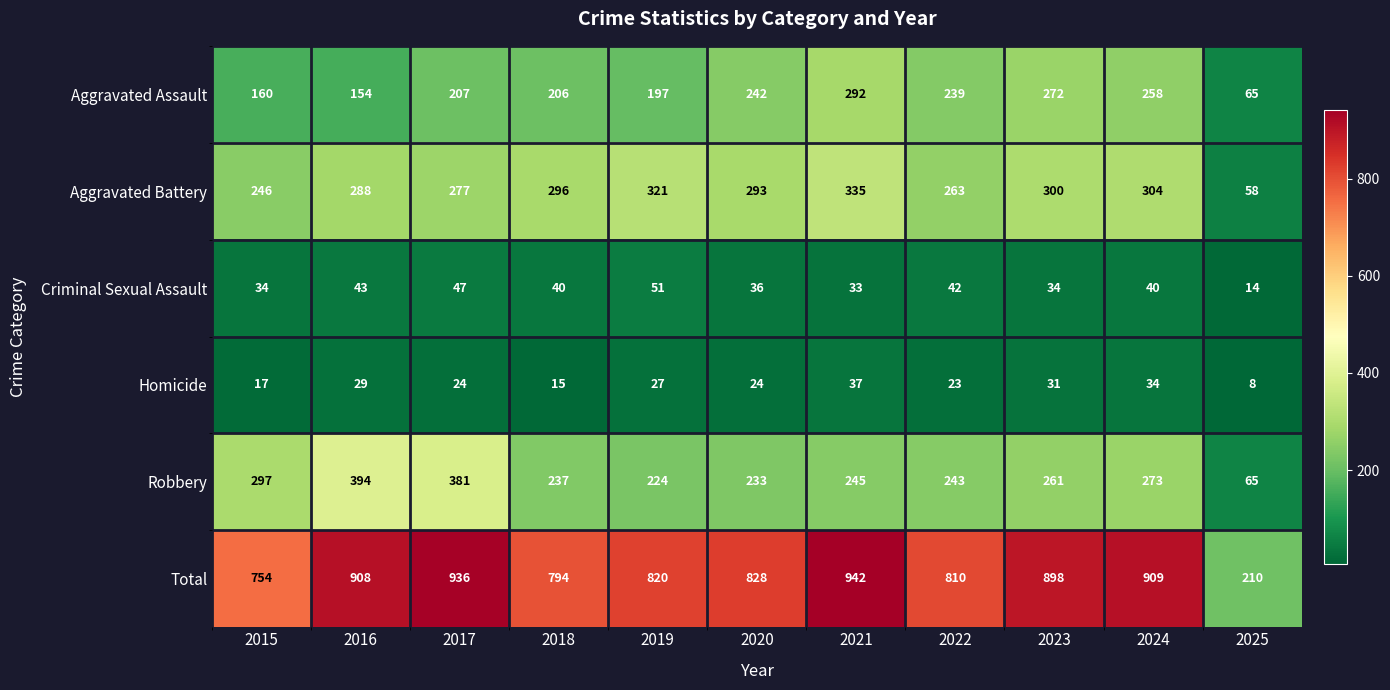

The Homicide series shows 13 at 2023. True or false?

False